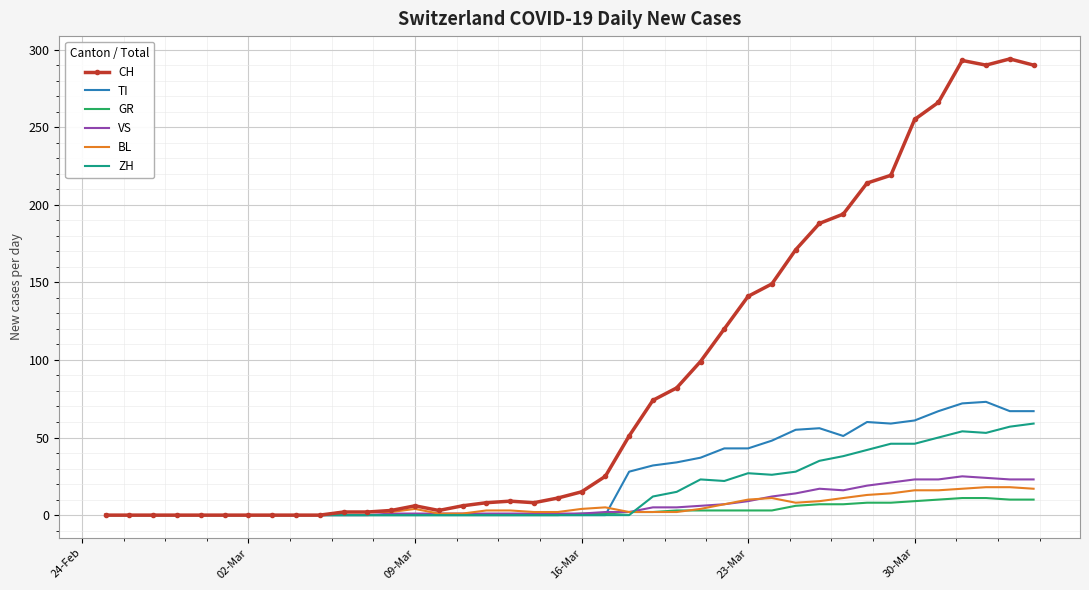

Which series has the largest total across all categories?

CH